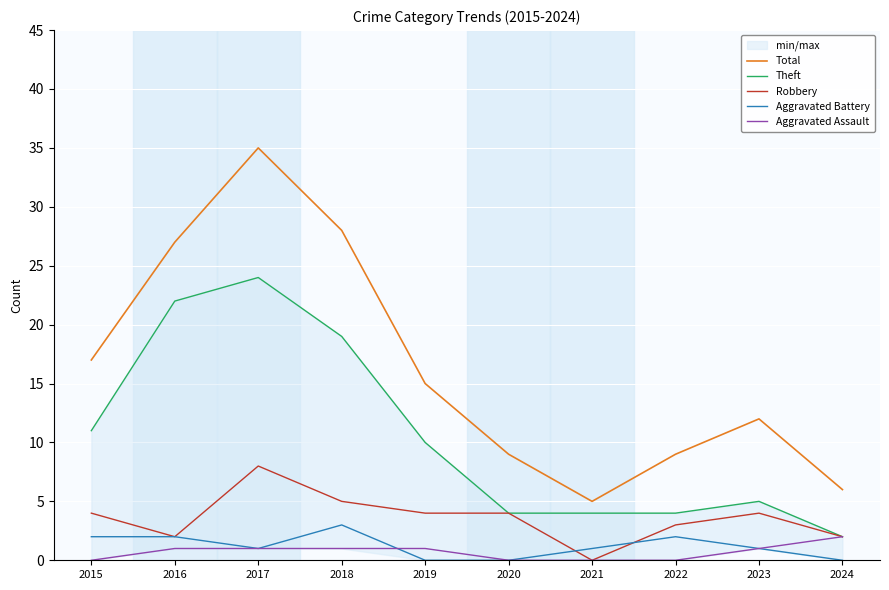

How many values in the Theft series exceed 10?

4